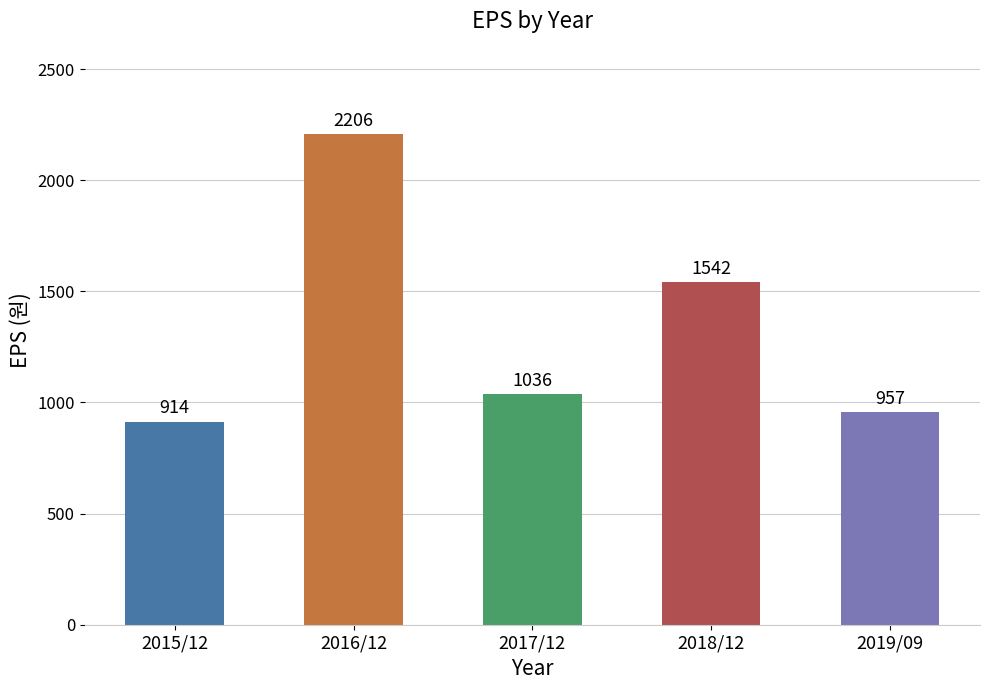

True or false: the data shows 914 at 2015/12.

True